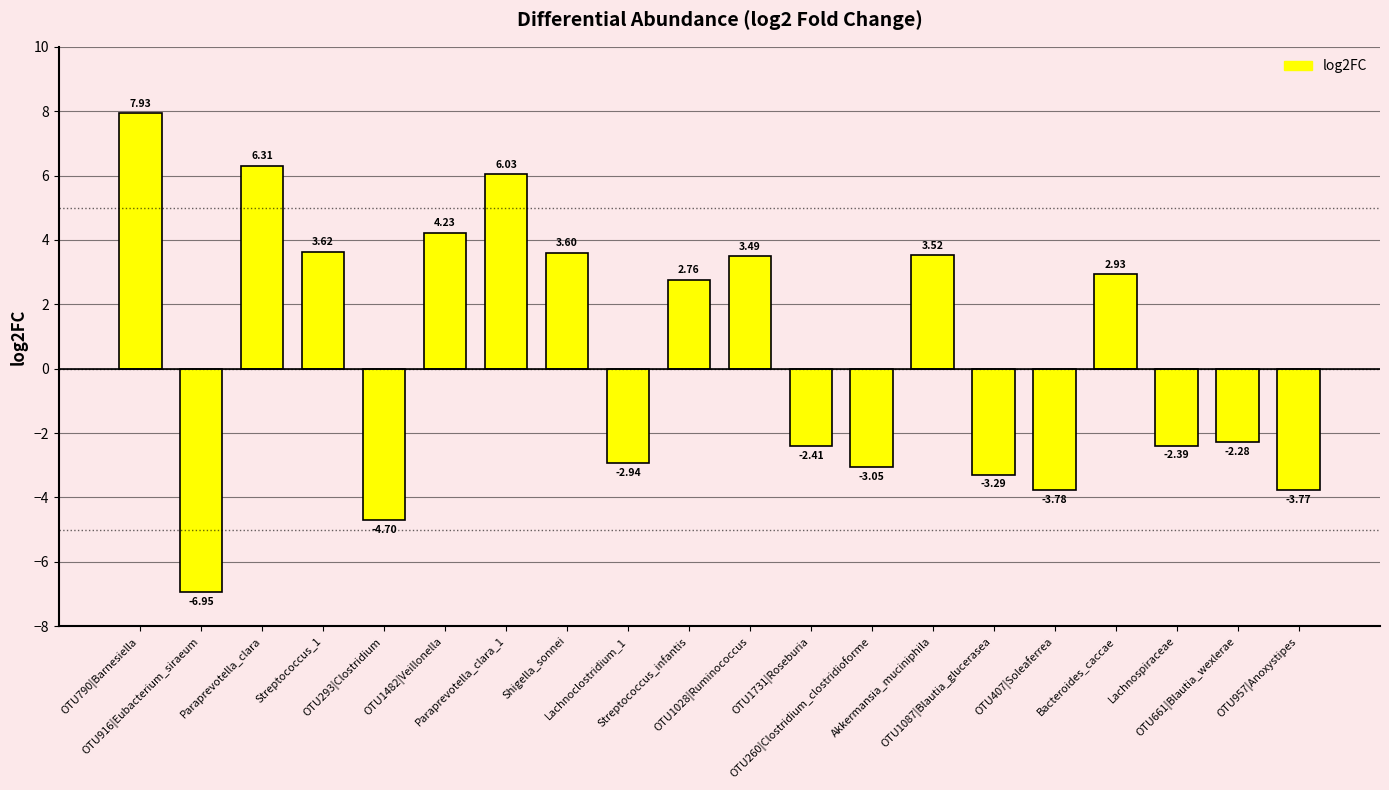

What is the average value?

0.4